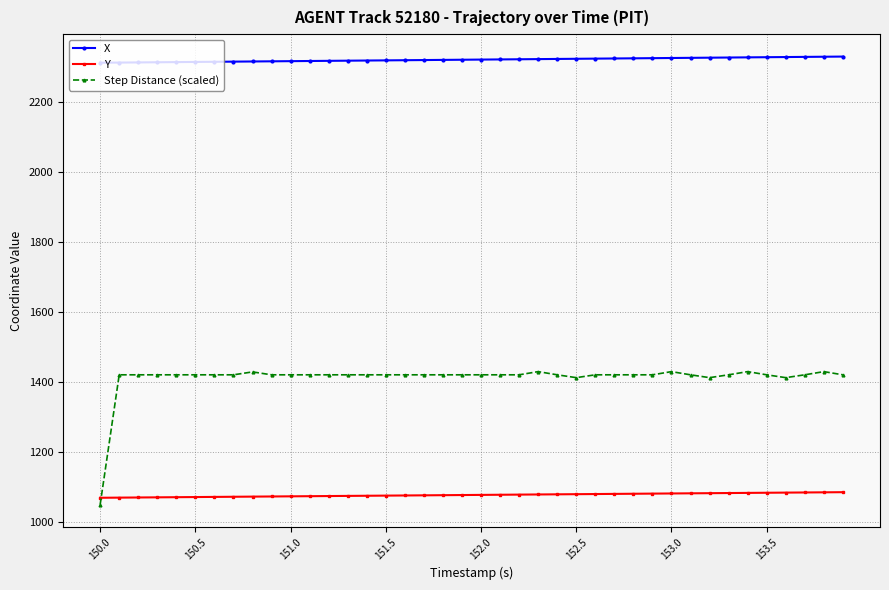

Which series has the largest range (max minus min)?

Step Distance (scaled)